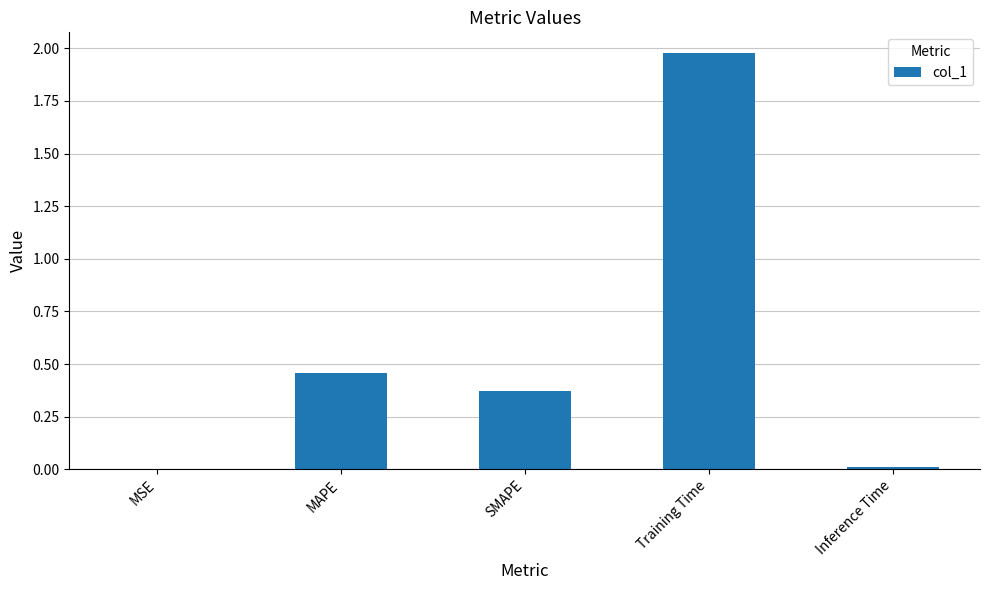

At which category does the chart reach its peak across all series?

Training Time